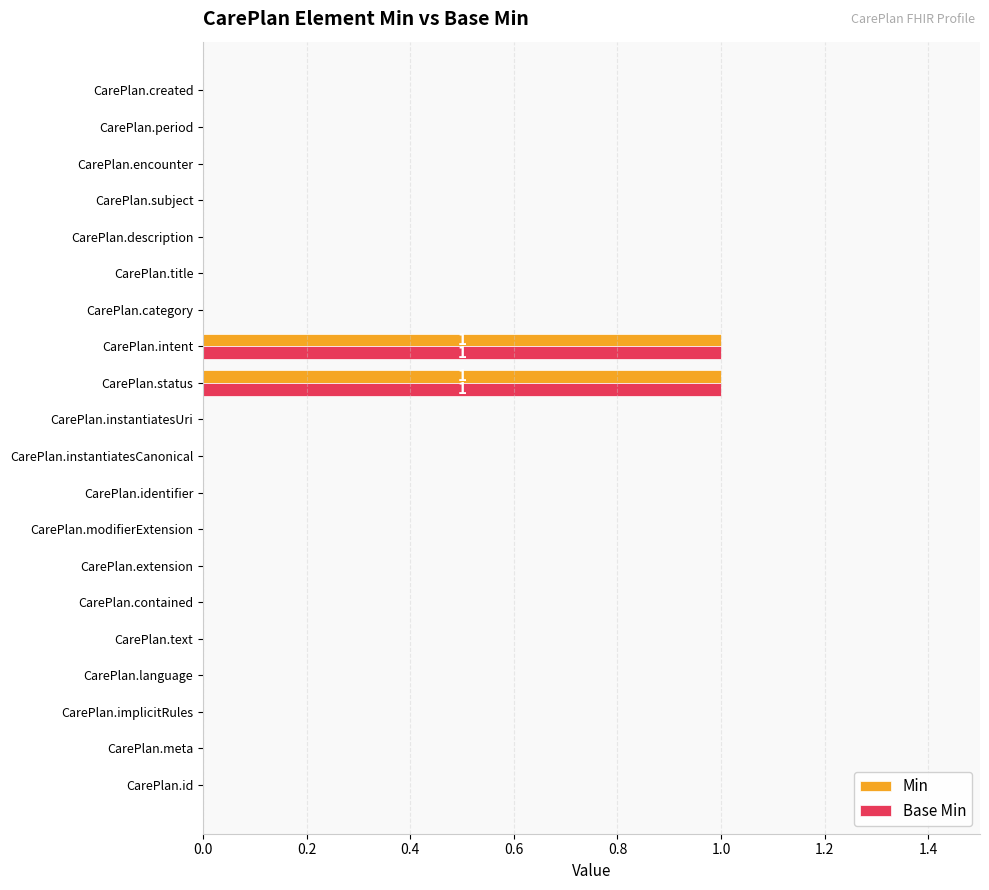

The Base Min series shows 0 at CarePlan.id. True or false?

True